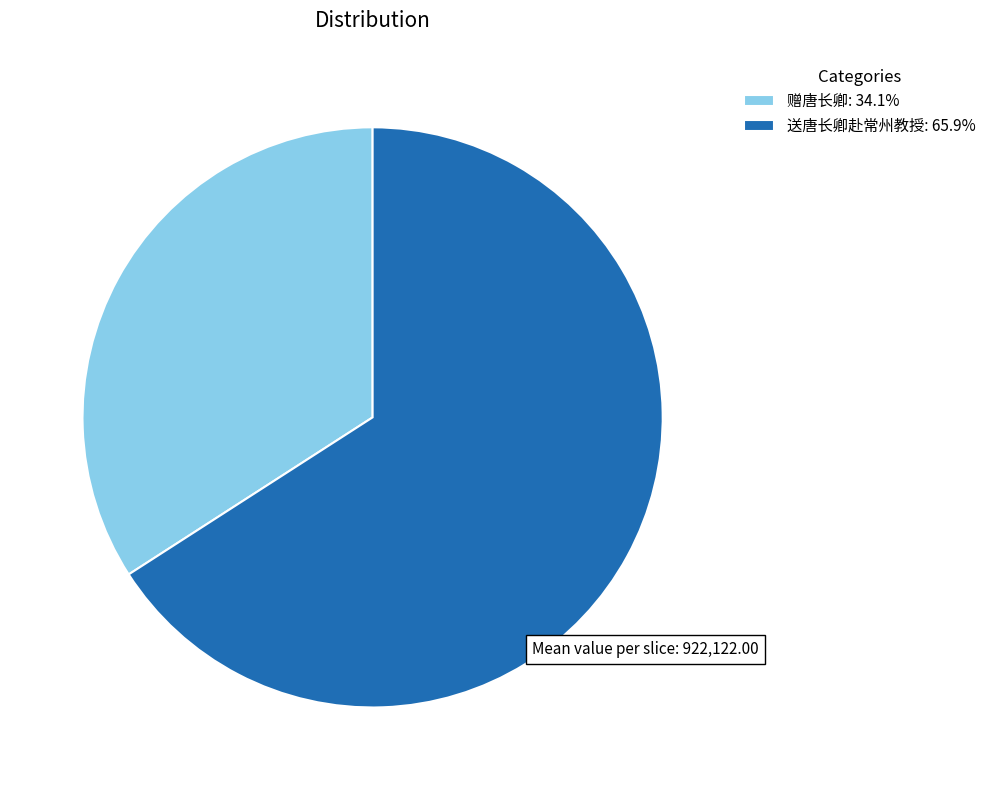

Does 赠唐长卿: 34.1% represent more than half of the total?

No